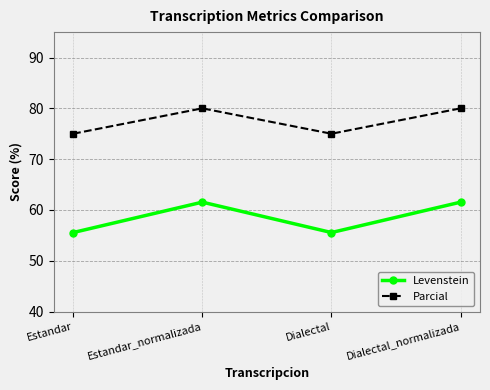

What is the value of the Parcial point at the 4th from the left?

80.0